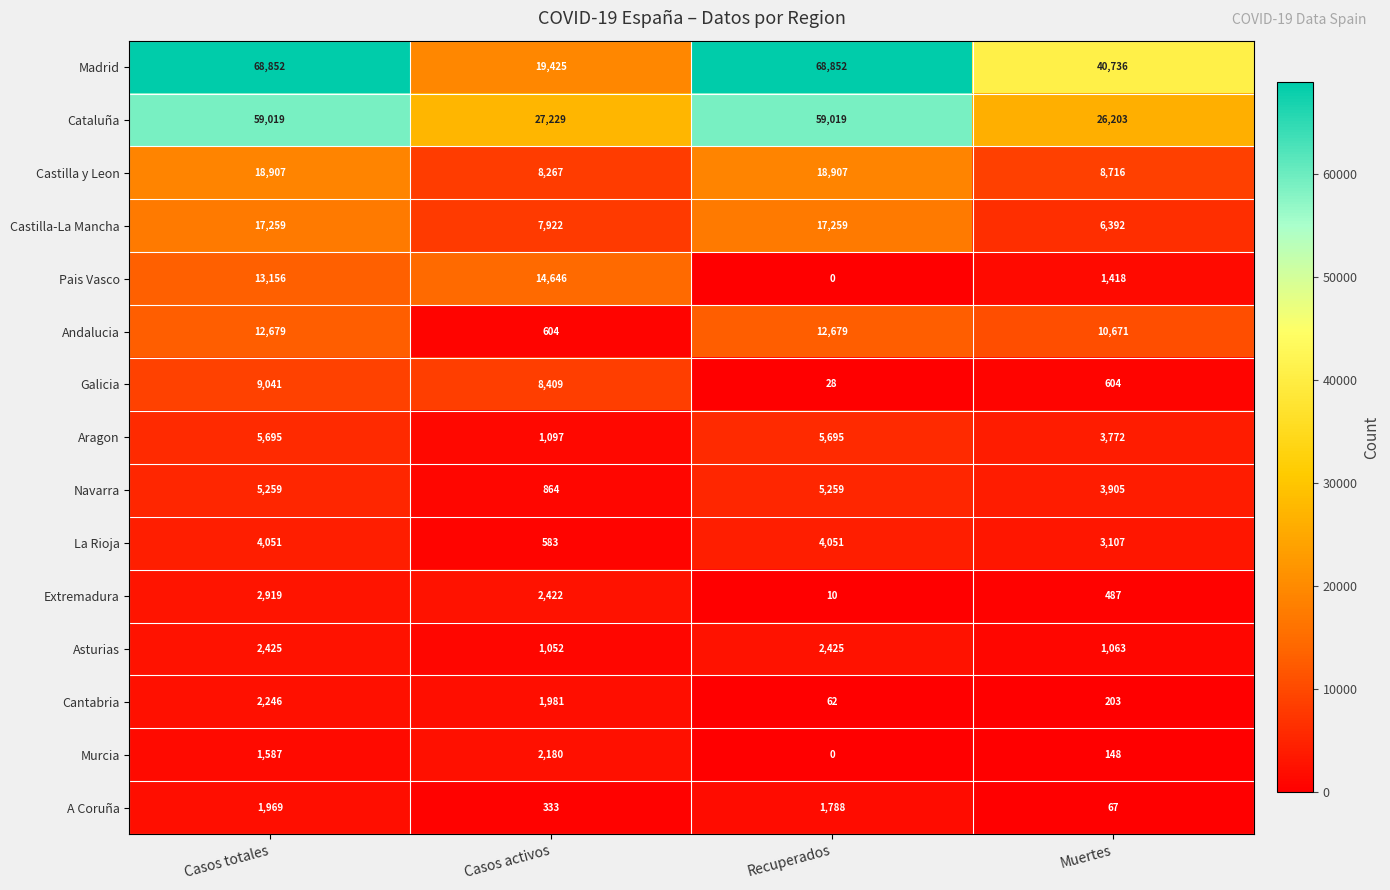

What is the difference between the highest and lowest values at Casos activos?

26896